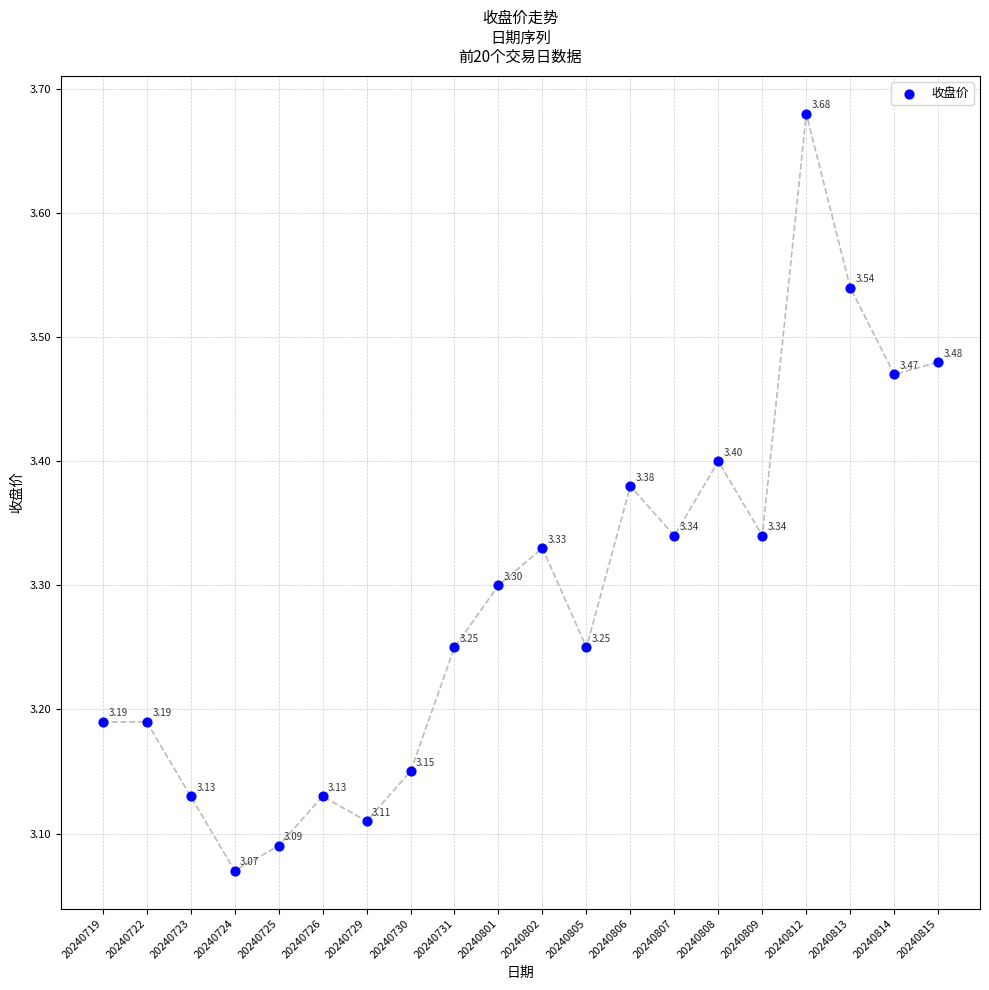

What is the range of Y values (max minus min)?

0.6